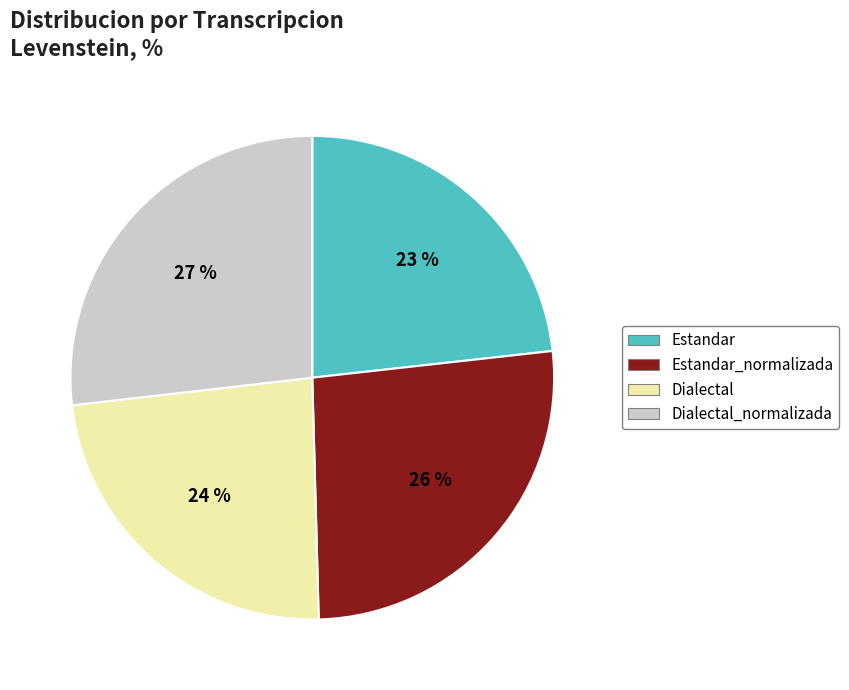

Combined, do Estandar_normalizada and Dialectal_normalizada account for over 50%?

Yes